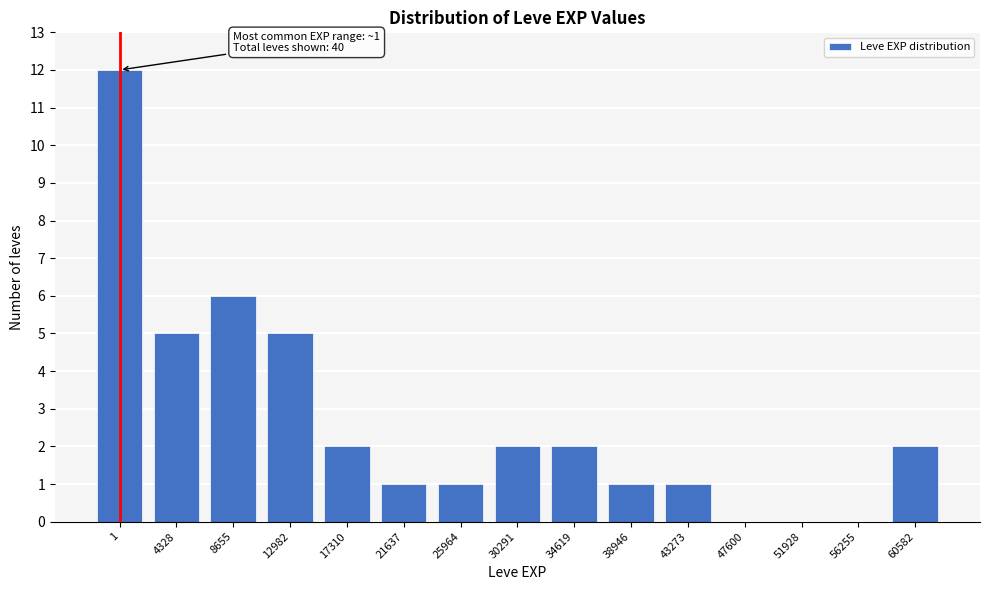

Reading right to left, extract all data points from this chart.

60582=2	56255=0	51928=0	47600=0	43273=1	38946=1	34619=2	30291=2	25964=1	21637=1	17310=2	12982=5	8655=6	4328=5	1=12